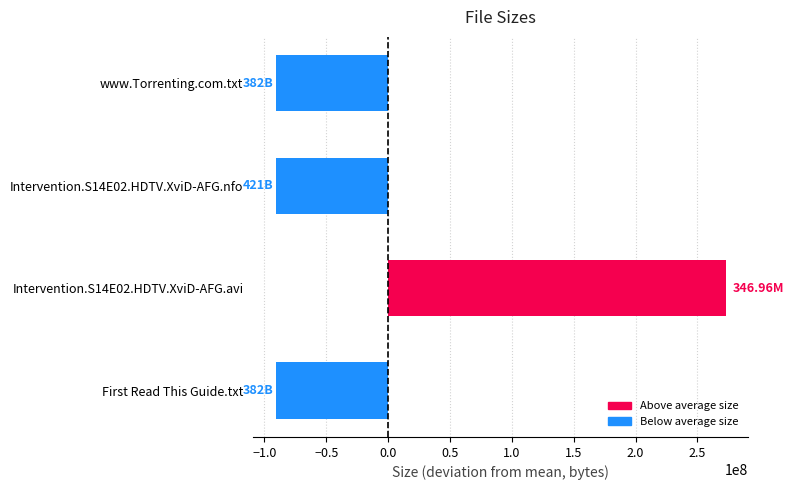

What is the sum of the values at First Read This Guide.txt and Intervention.S14E02.HDTV.XviD-AFG.avi?

181906754.0